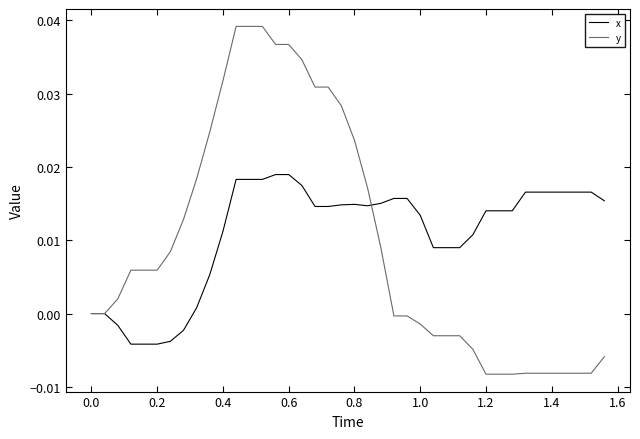

Rank the series by their maximum value, from lowest to highest.

x, y